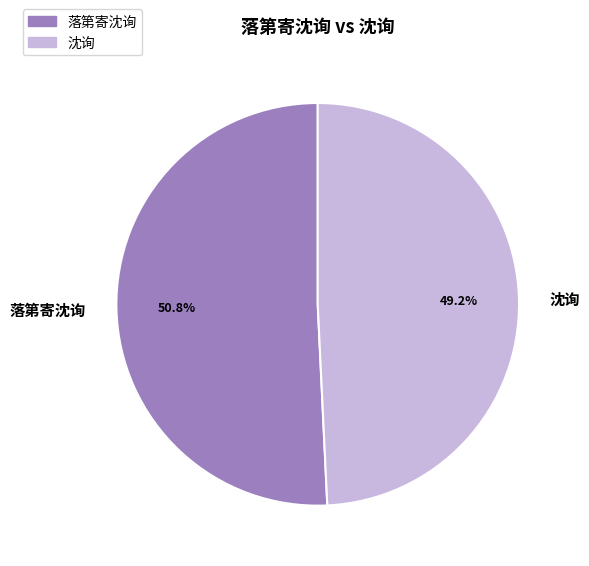

Which has a higher value, 沈询 or 落第寄沈询?

落第寄沈询